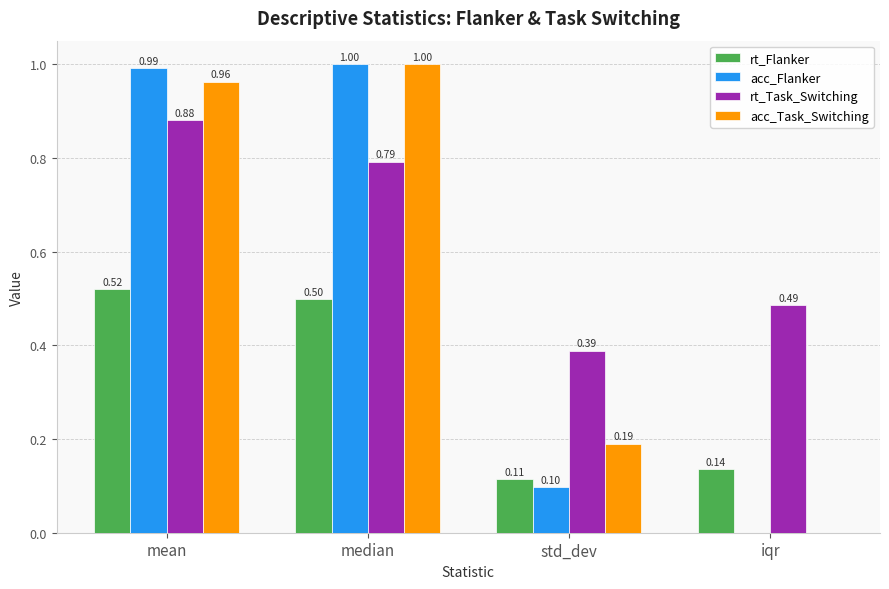

At which label does acc_Flanker reach its peak?

median